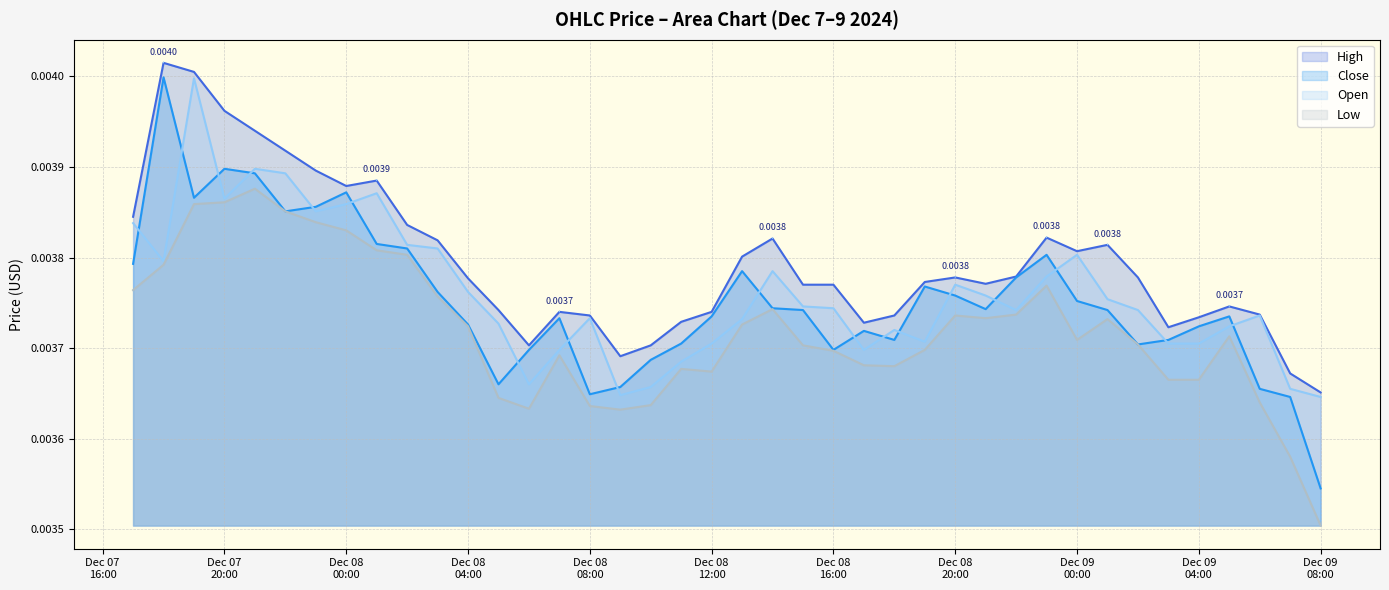

The Close series shows 0.0 at 2024-12-08 03:00:00. True or false?

True